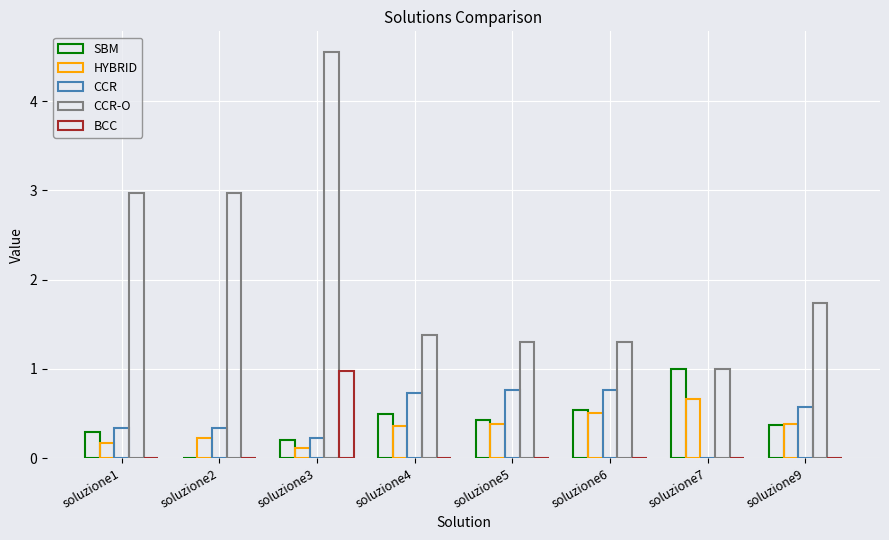

The SBM series shows 0.2 at soluzione3. True or false?

True